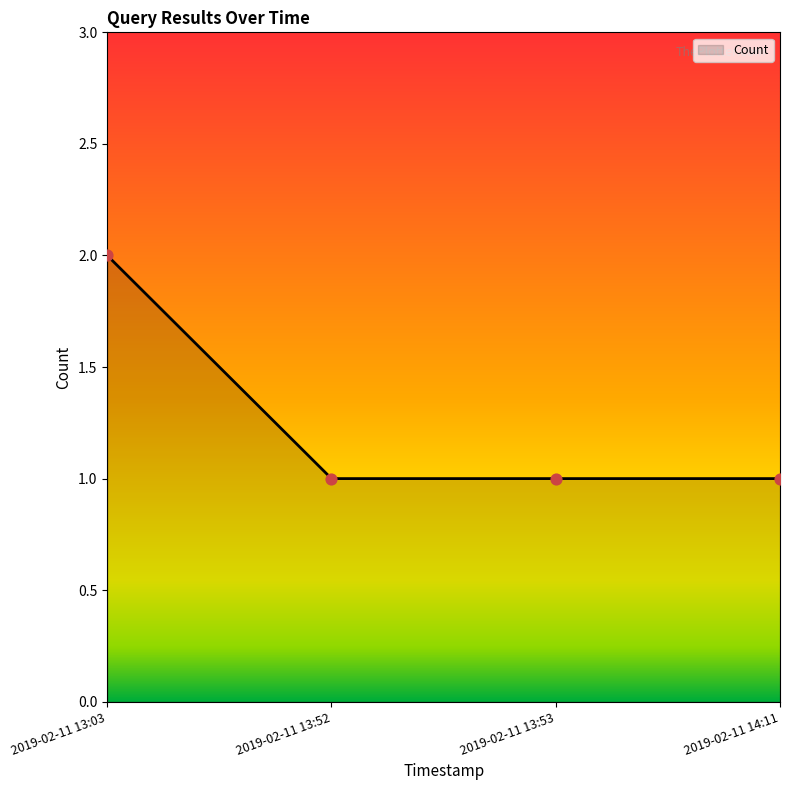

What is the ratio of the value at 2019-02-11 13:52 to the value at 2019-02-11 13:53?

1.0